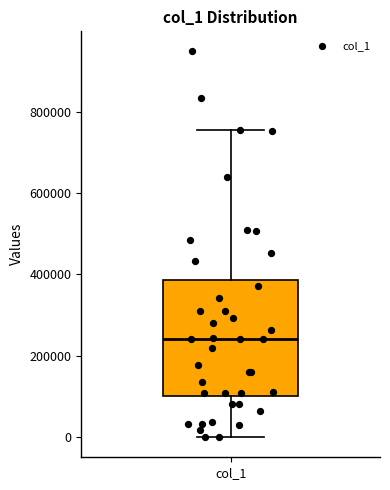

Where does the lower whisker of the box for col_1 end on the y-axis? The values are not printed on the chart, so give them approximately, as read against the axis.

0